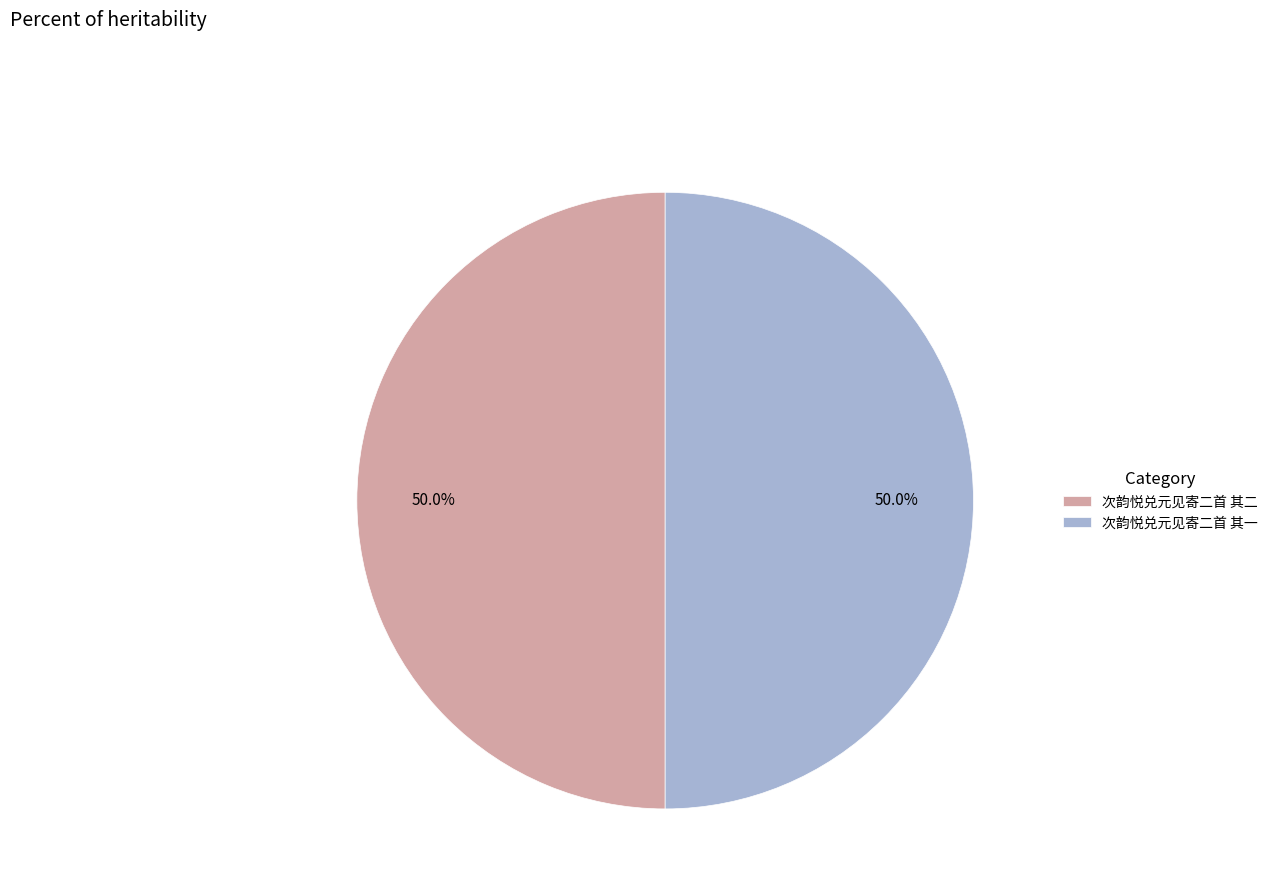

Approximately how many times larger is the value at 次韵悦兑元见寄二首 其一 compared to 次韵悦兑元见寄二首 其二?

1.0